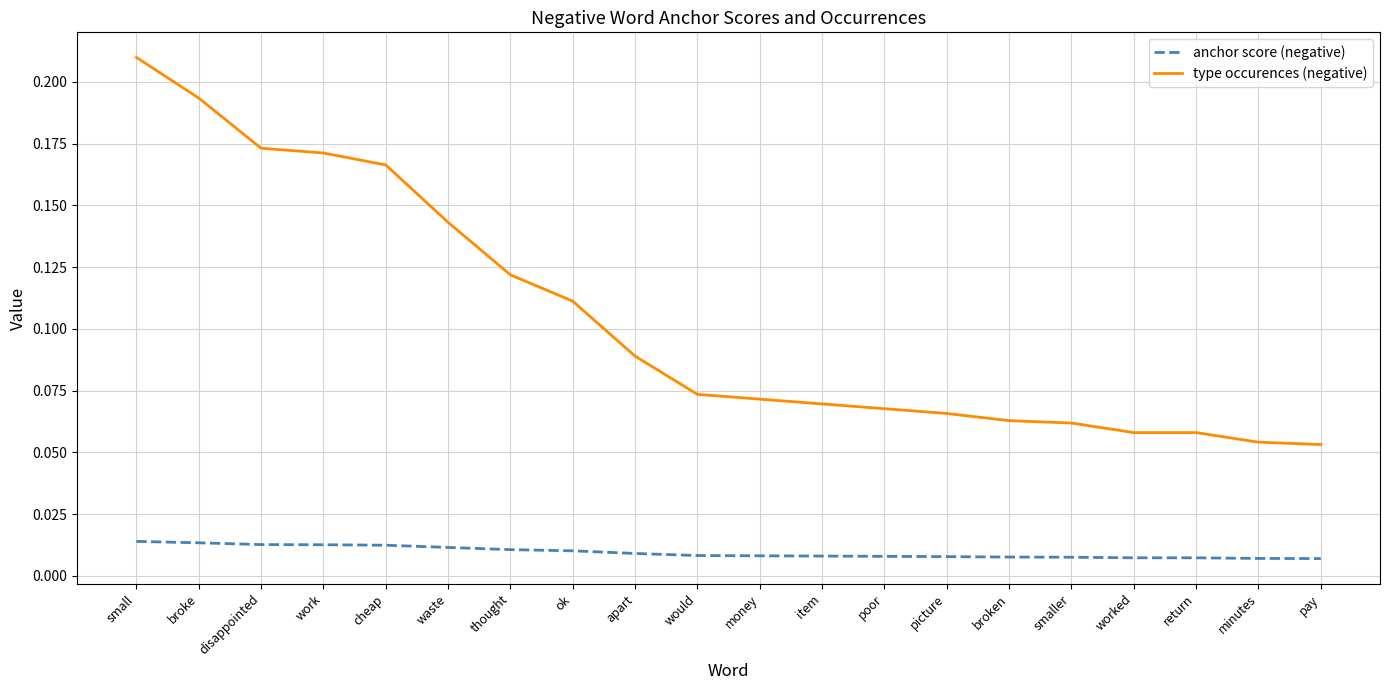

What position from the left is disappointed?

3